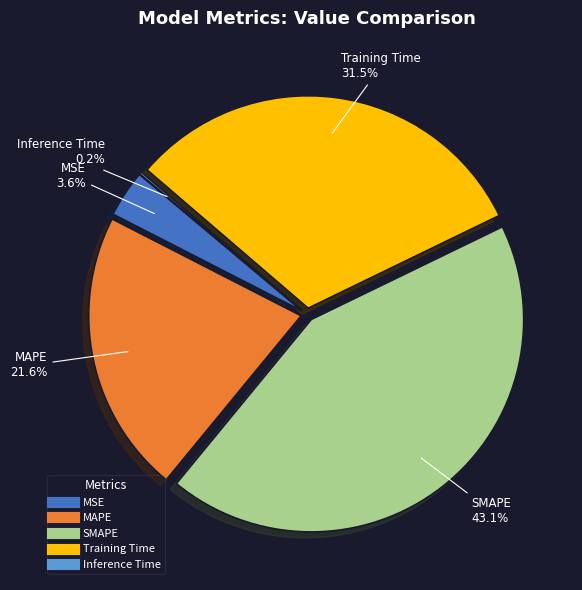

Which slice is the largest?

SMAPE